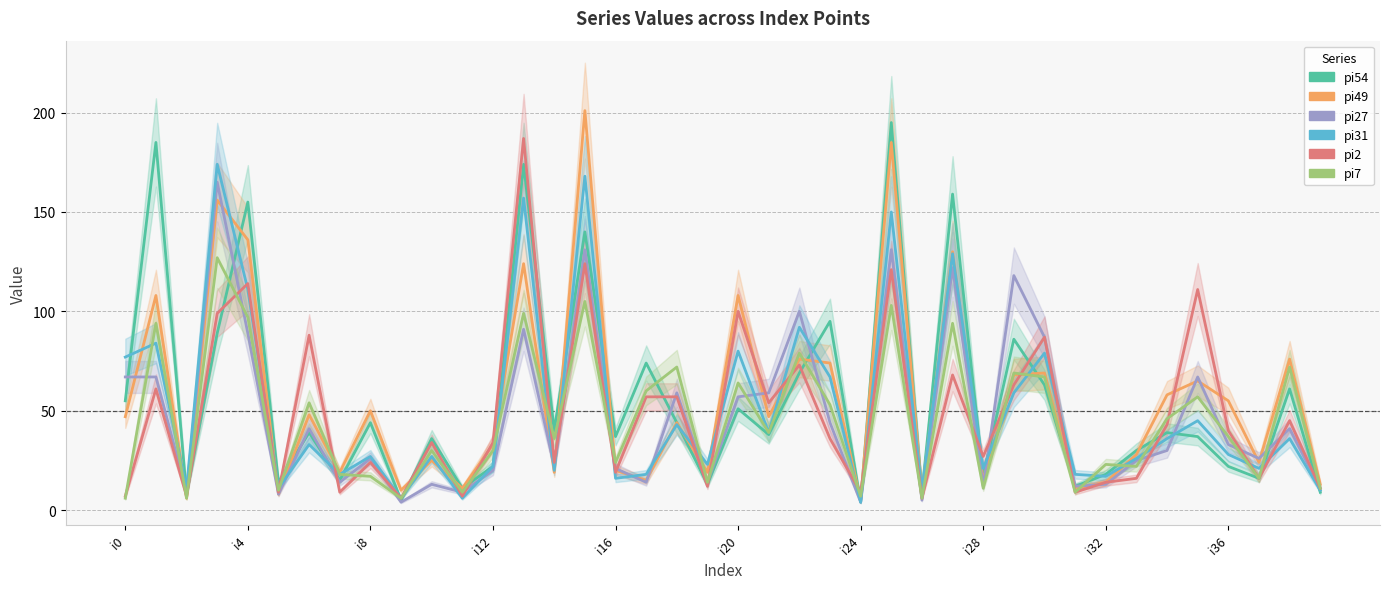

True or false: pi7 has more than 2 points higher than both neighbors.

True